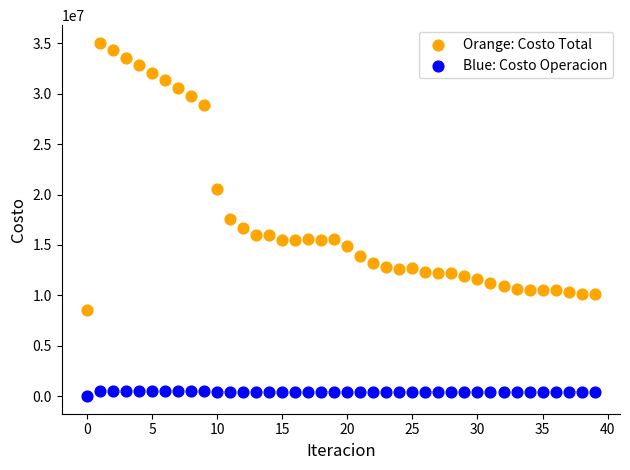

Which series contains the highest Y value?

Orange: Costo Total